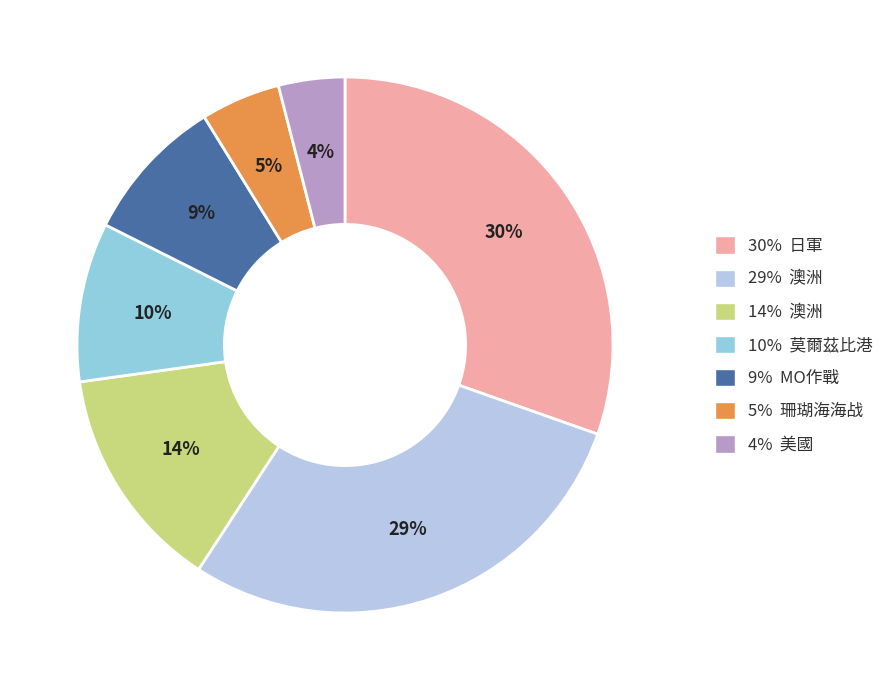

Combined, do 5% 珊瑚海海战 and 14% 澳洲 account for over 50%?

No